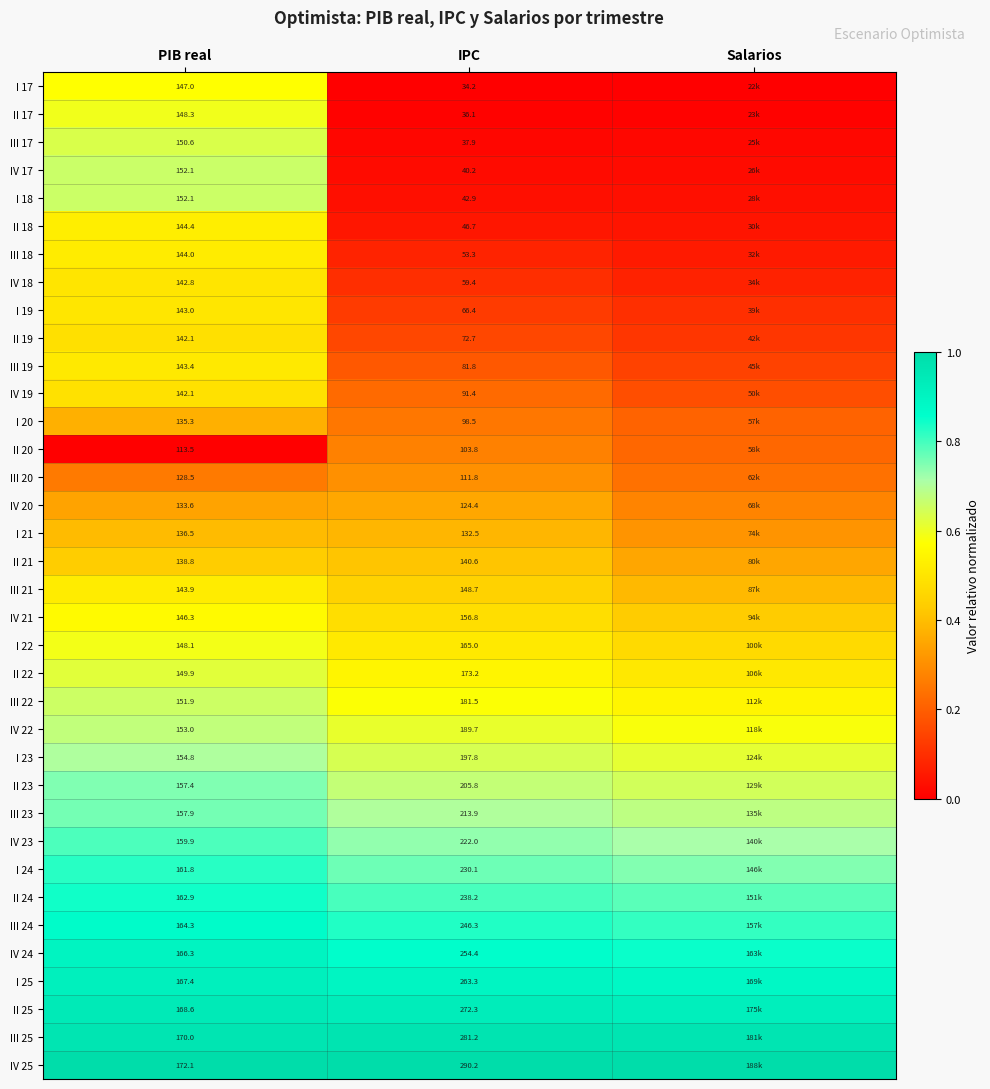

At Salarios, list the series in order from smallest to largest.

I 17, II 17, III 17, IV 17, I 18, II 18, III 18, IV 18, I 19, II 19, III 19, IV 19, I 20, II 20, III 20, IV 20, I 21, II 21, III 21, IV 21, I 22, II 22, III 22, IV 22, I 23, II 23, III 23, IV 23, I 24, II 24, III 24, IV 24, I 25, II 25, III 25, IV 25